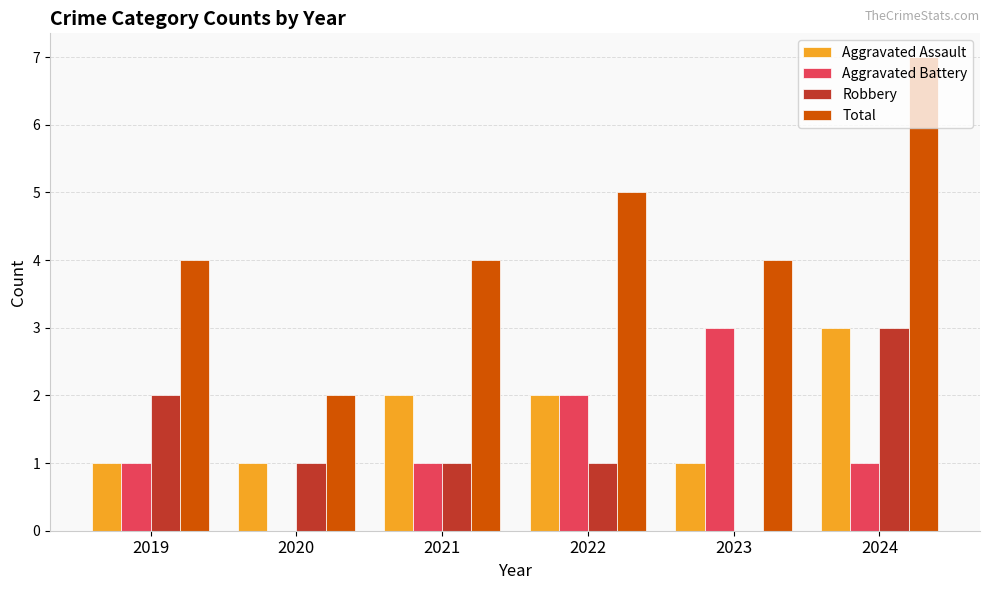

Which label corresponds to the largest value in the chart?

2024